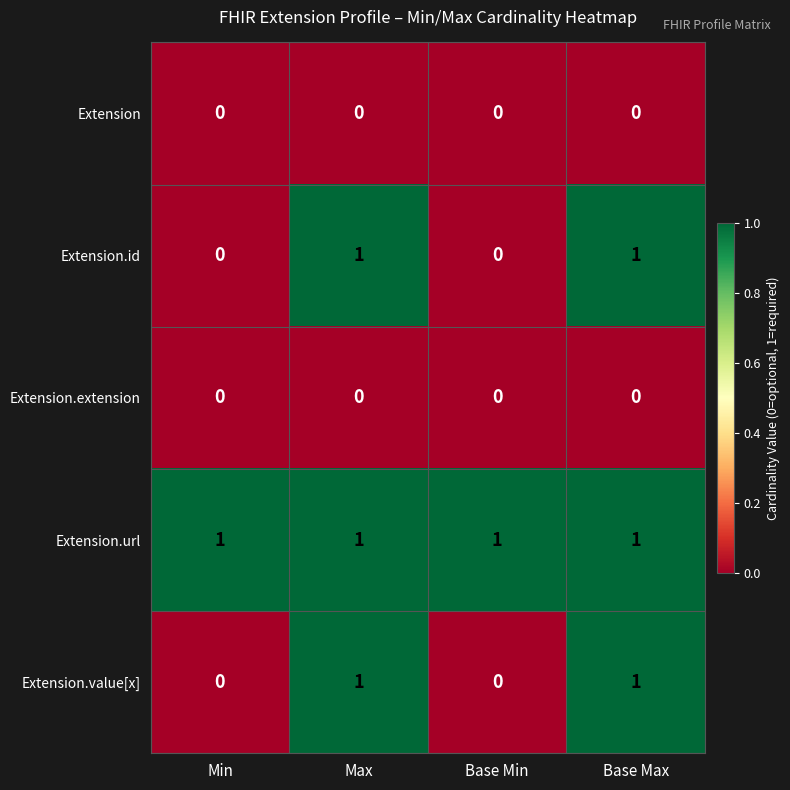

Reading left to right, extract all data points from this chart.

Extension: 0	0	0	0
Extension.id: 0	1	0	1
Extension.extension: 0	0	0	0
Extension.url: 1	1	1	1
Extension.value[x]: 0	1	0	1